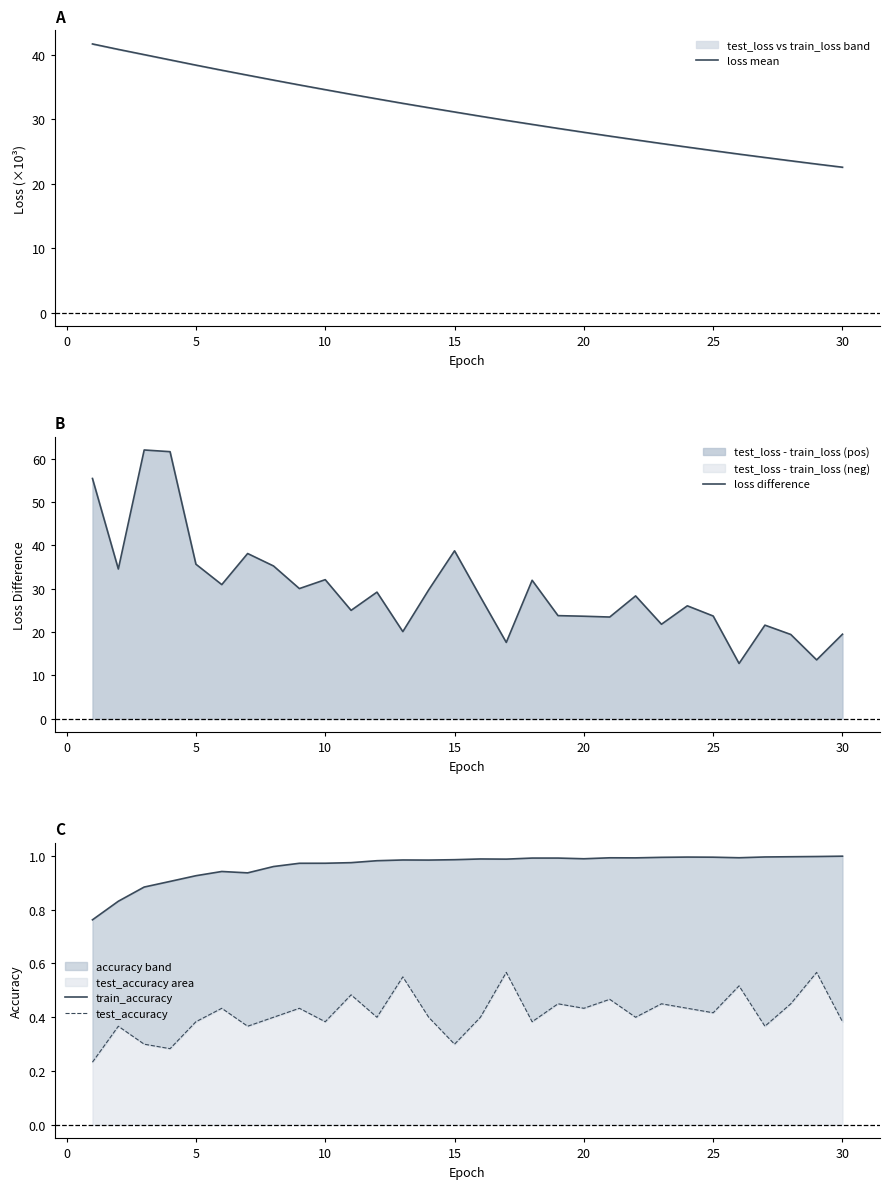

How many interior local peaks does the loss difference series have?

9